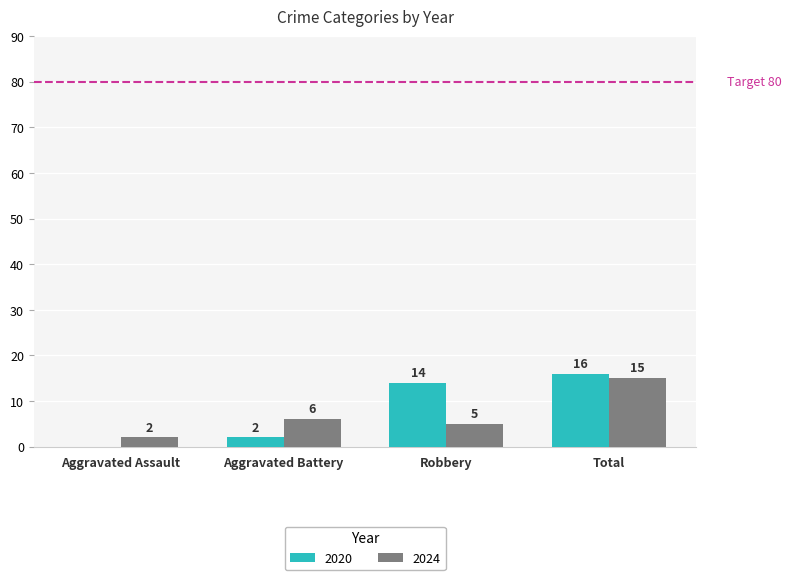

How many groups of bars are there?

4